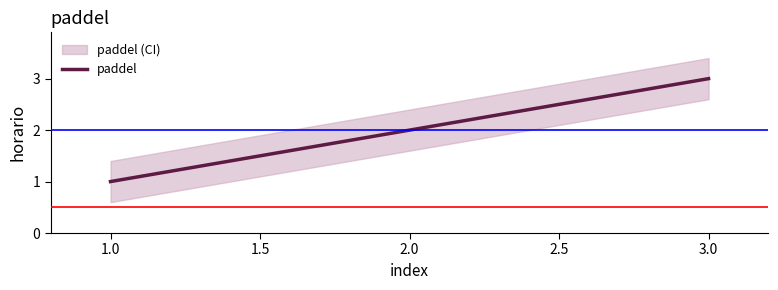

What is the difference between the maximum and minimum values?

2